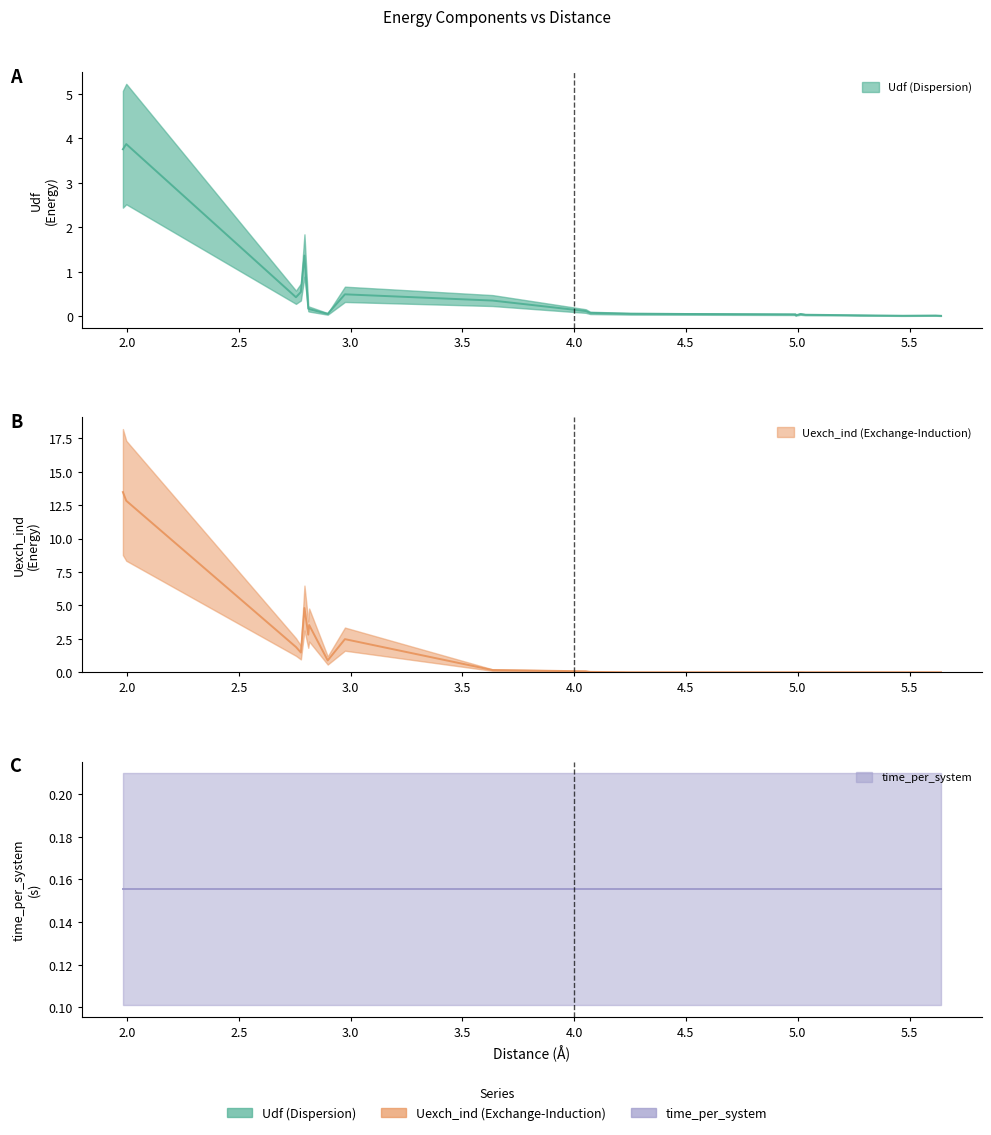

What is the average value of the Udf series?

0.6